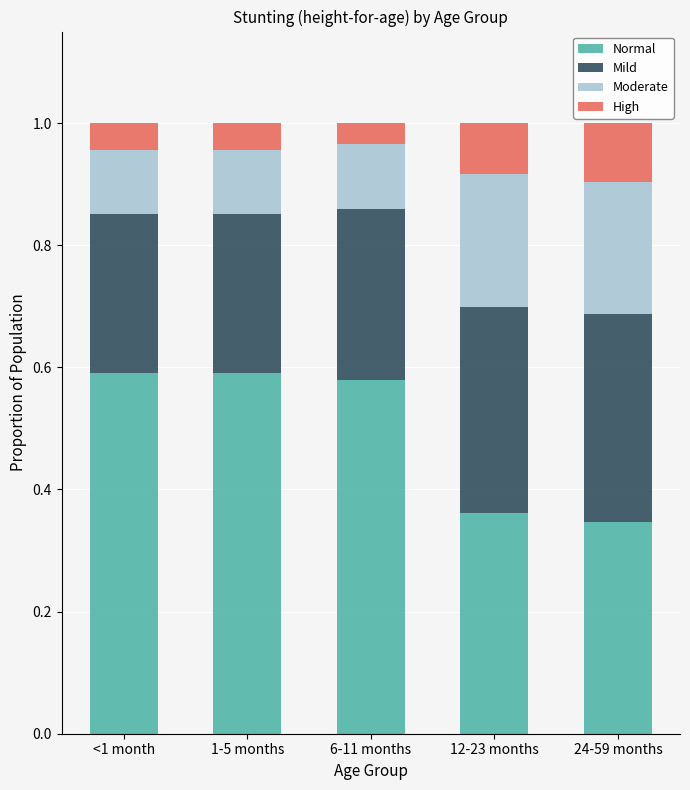

True or false: Normal has a value of 0.8 at <1 month.

False